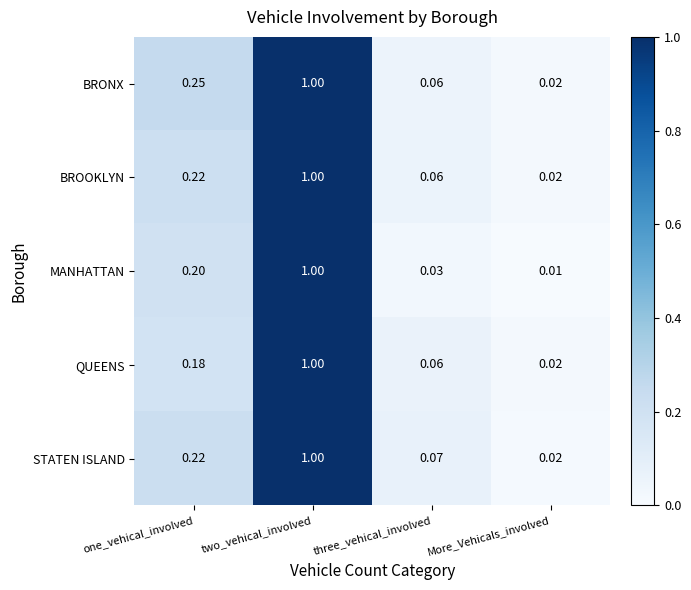

Which label corresponds to the smallest value in the chart?

More_Vehicals_involved